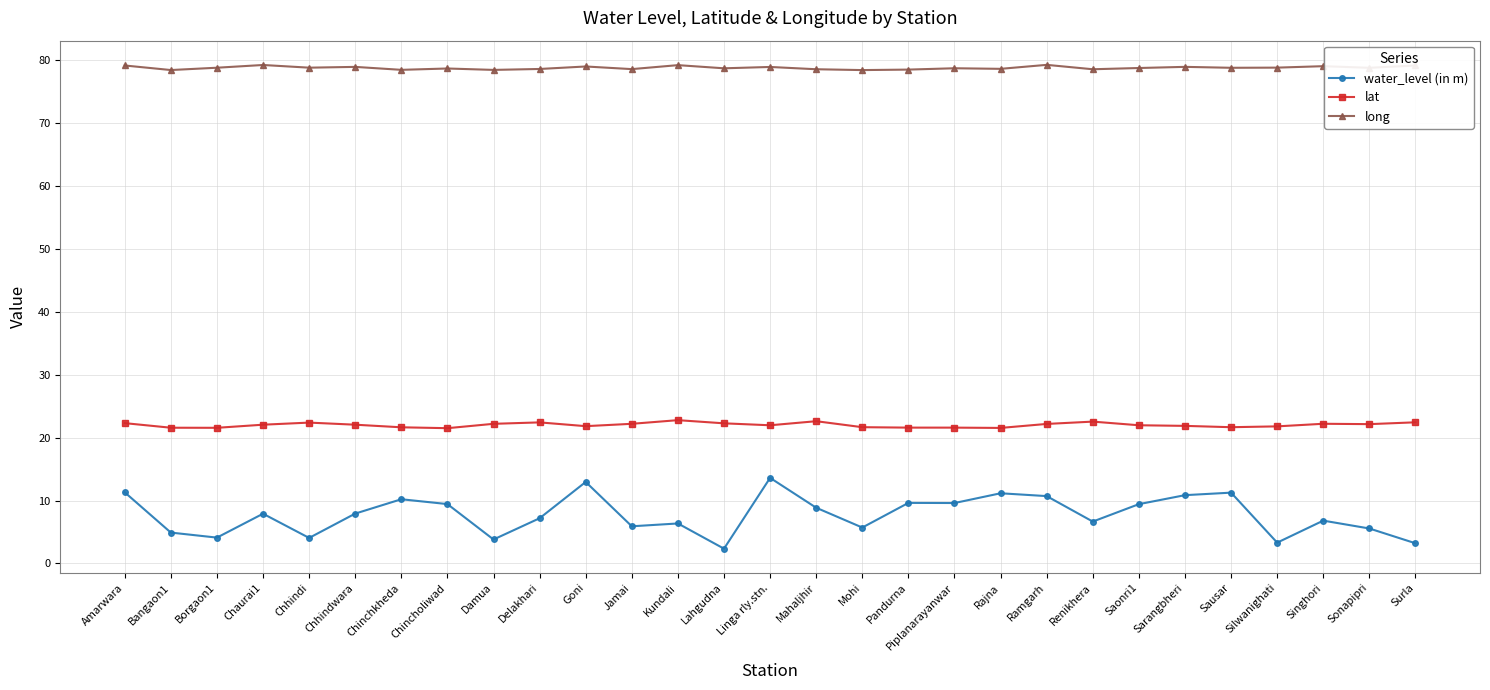

Where does the lat series first go above 22?

Amarwara